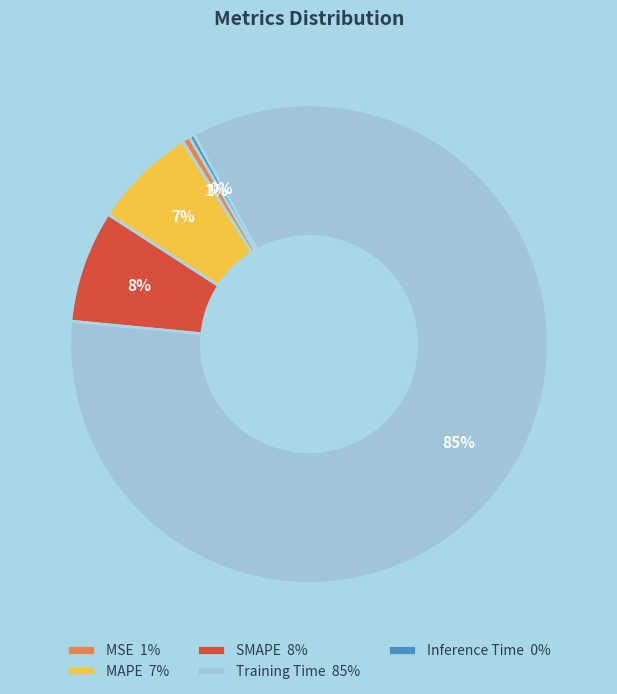

How many segments does this pie chart have?

5